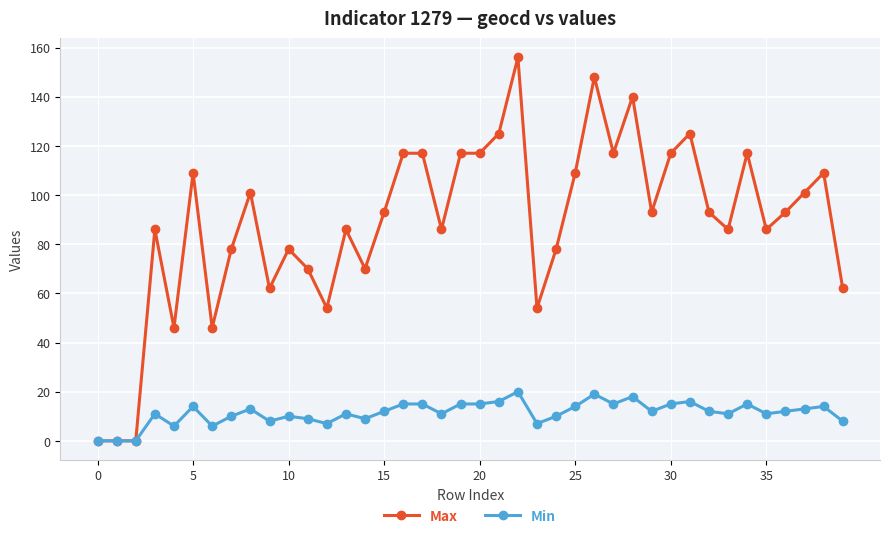

What is the maximum value shown in the chart?

156